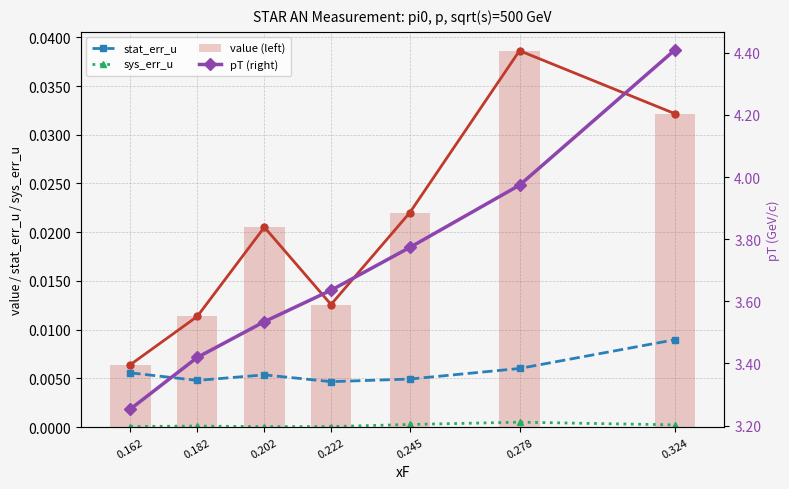

True or false: sys_err_u has a value of 0.0 at 0.162.

True